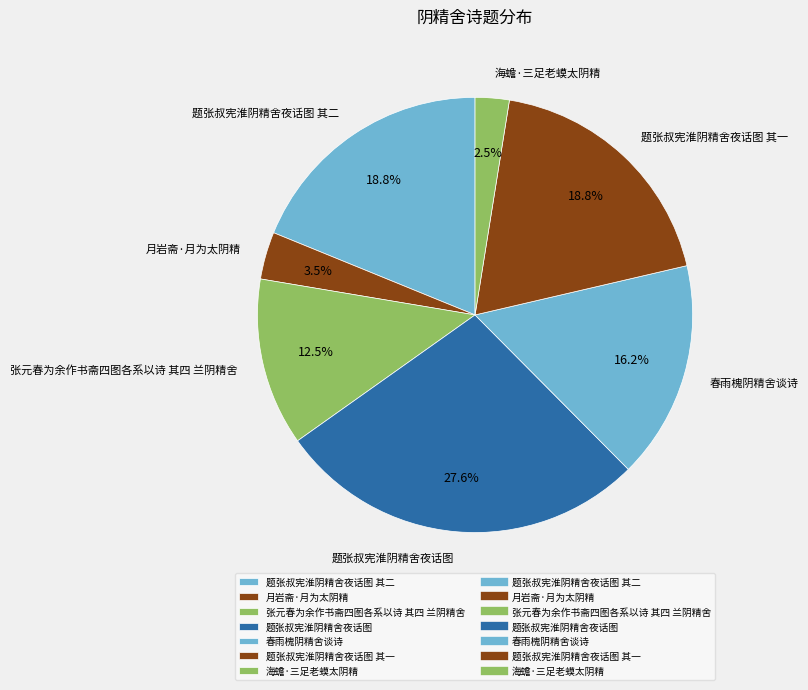

Which has a higher value, 月岩斋·月为太阴精 or 题张叔宪淮阴精舍夜话图?

题张叔宪淮阴精舍夜话图